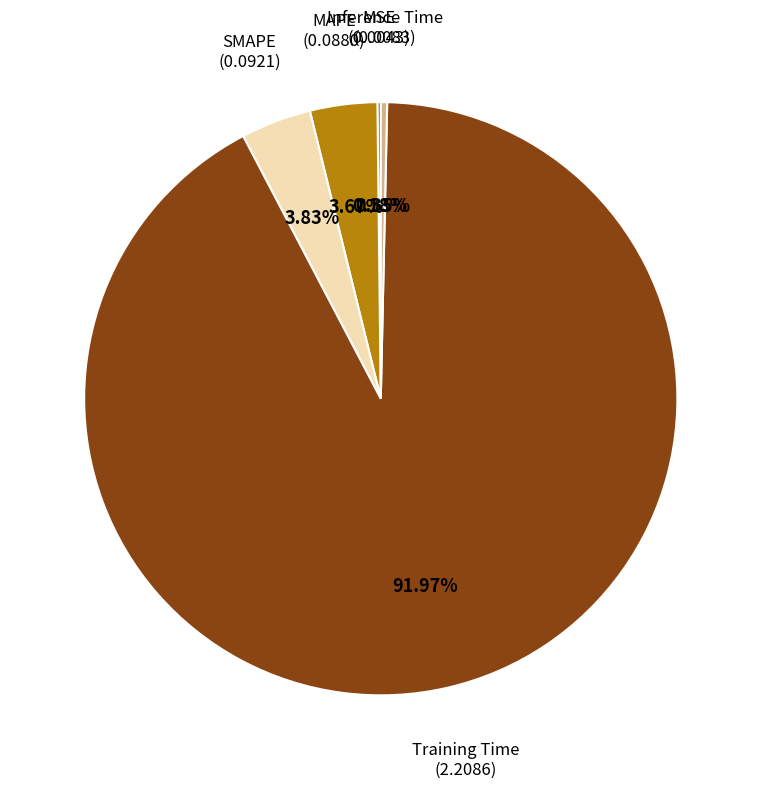

Does any single category account for the majority?

Yes